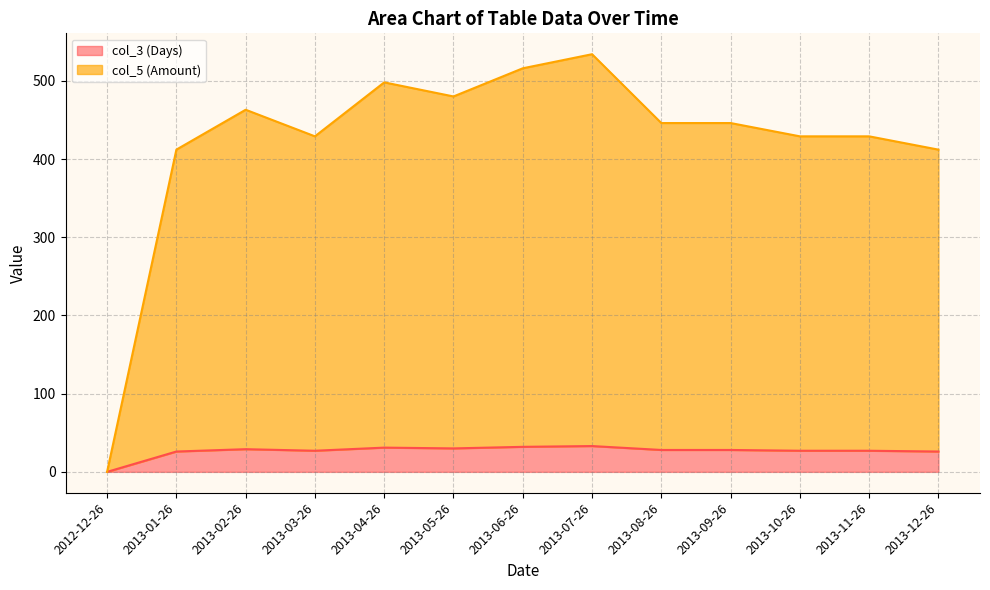

What is the label of the 7th point from the right?

2013-06-26